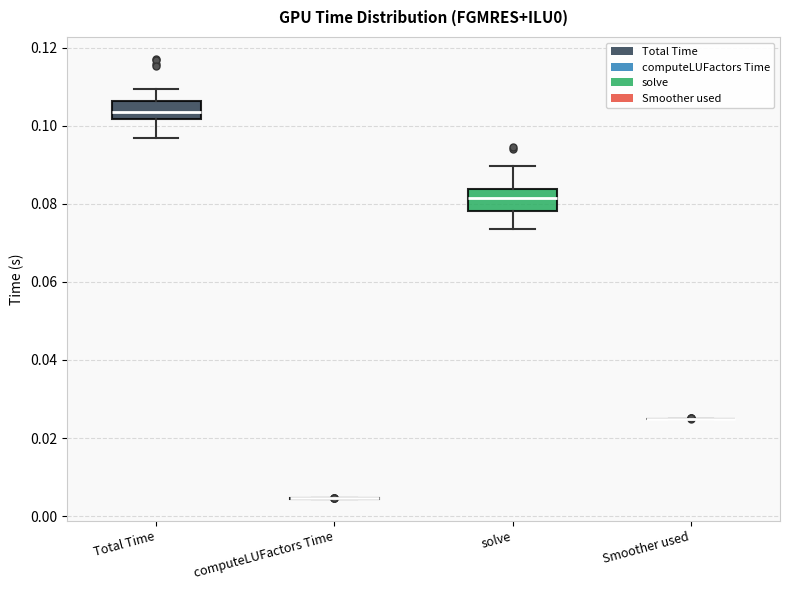

Reading left to right, transcribe this box plot: for each box, give where its median line is, the range the box spans, and where its two whiskers end, as read against the y-axis. The values are not printed on the chart, so give them approximately, as read against the axis.

Total Time: median 0.104, box 0.102 to 0.106, whiskers 0.096 to 0.110
computeLUFactors Time: box collapsed to a line at 0.004, whiskers 0.004 to 0.004
solve: median 0.082, box 0.078 to 0.084, whiskers 0.074 to 0.090
Smoother used: box collapsed to a line at 0.024, whiskers 0.024 to 0.024